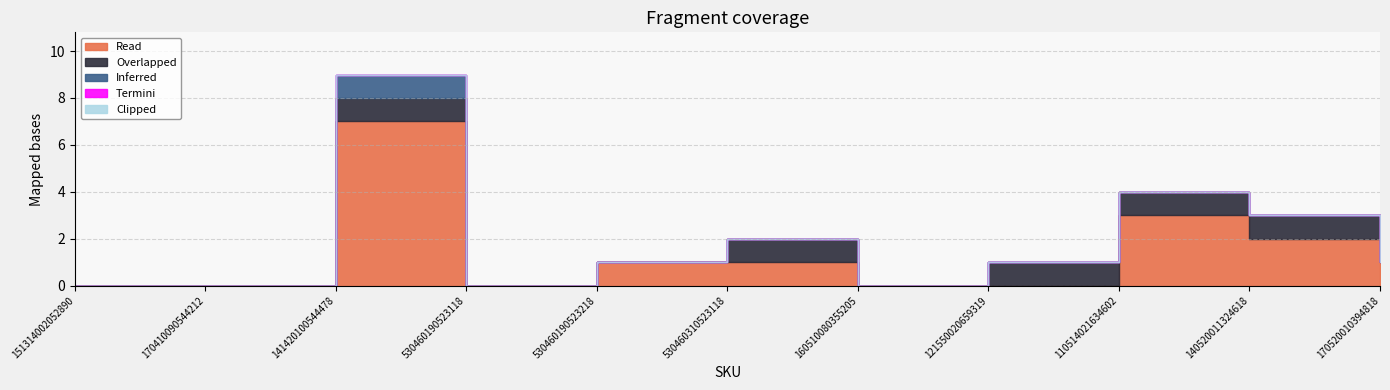

Rank the series at 530460190523218 from highest to lowest value.

Read, Overlapped, Inferred, Termini, Clipped